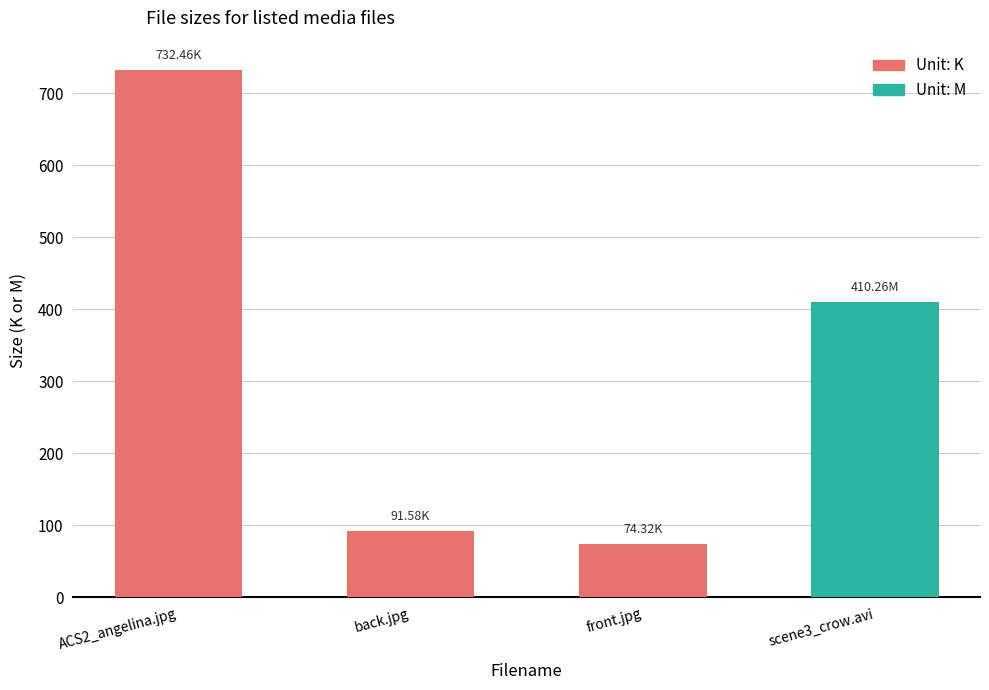

What position from the left is front.jpg?

3